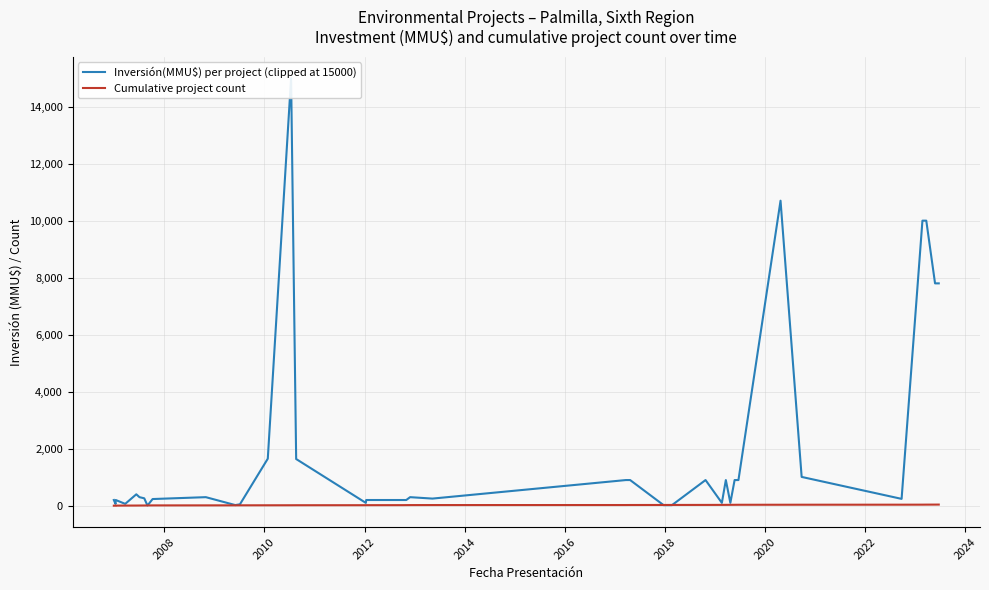

What is the maximum value shown in the chart?

15000